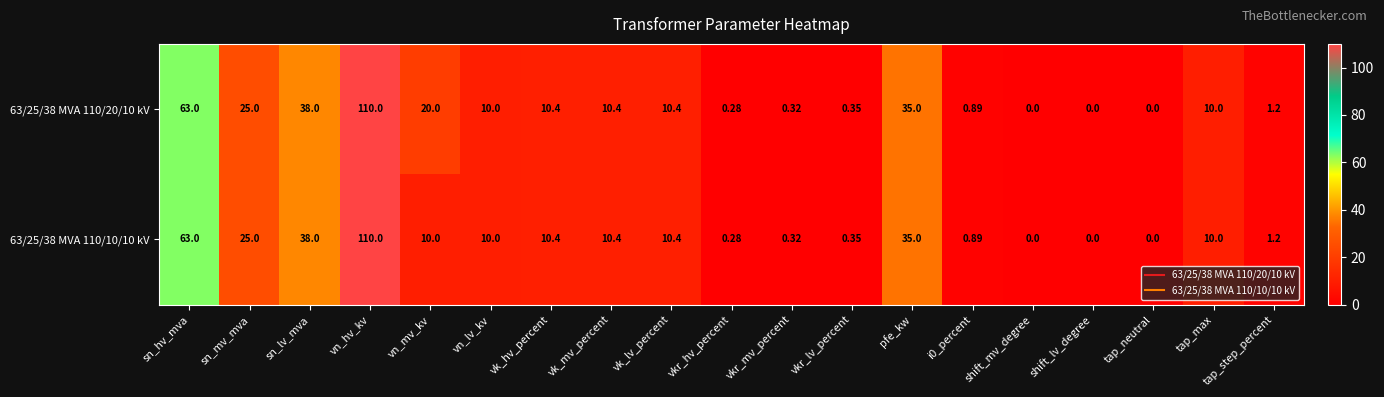

Which category has the highest value across all series?

vn_hv_kv